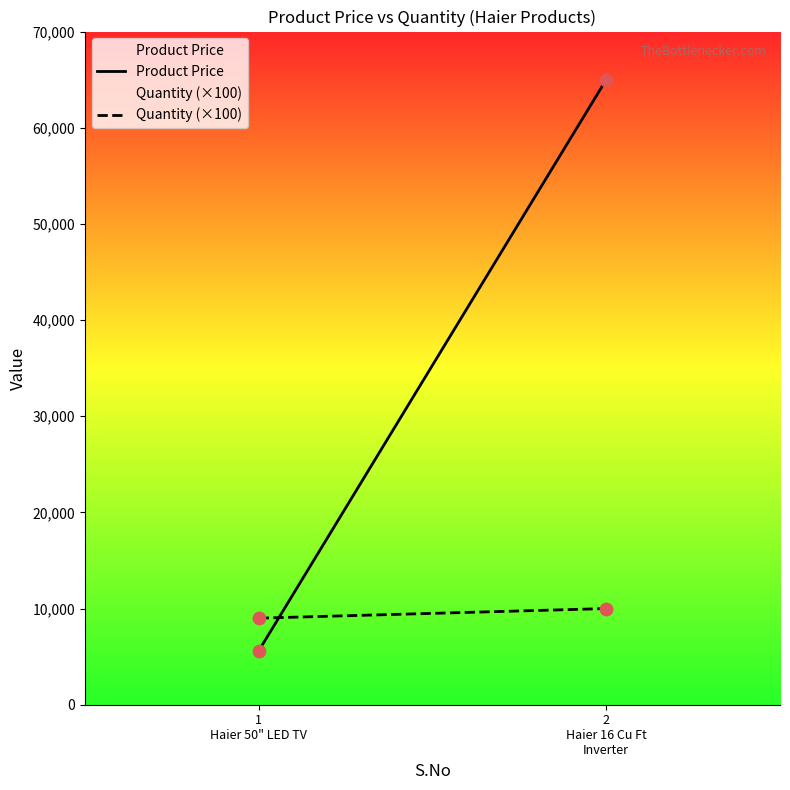

Which series reaches the minimum Y coordinate?

Product Price